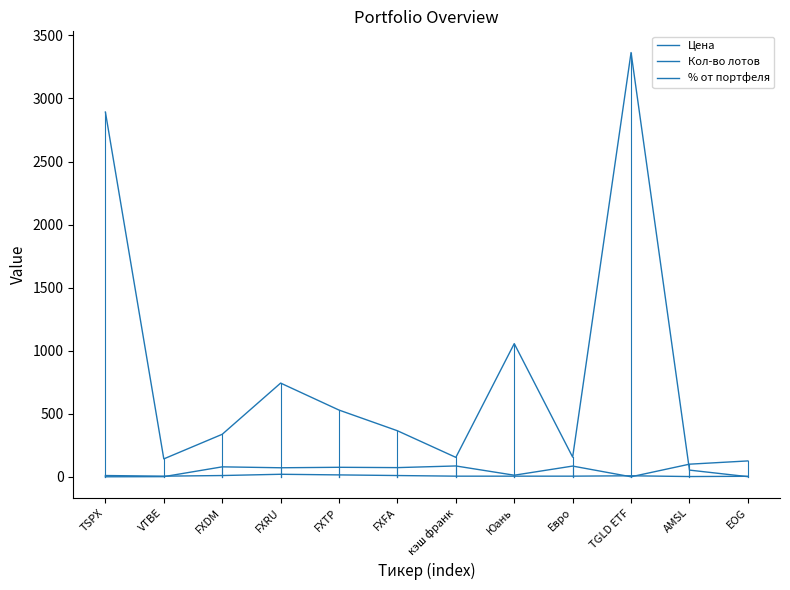

How many intersections are there between Кол-во лотов and % от портфеля?

1